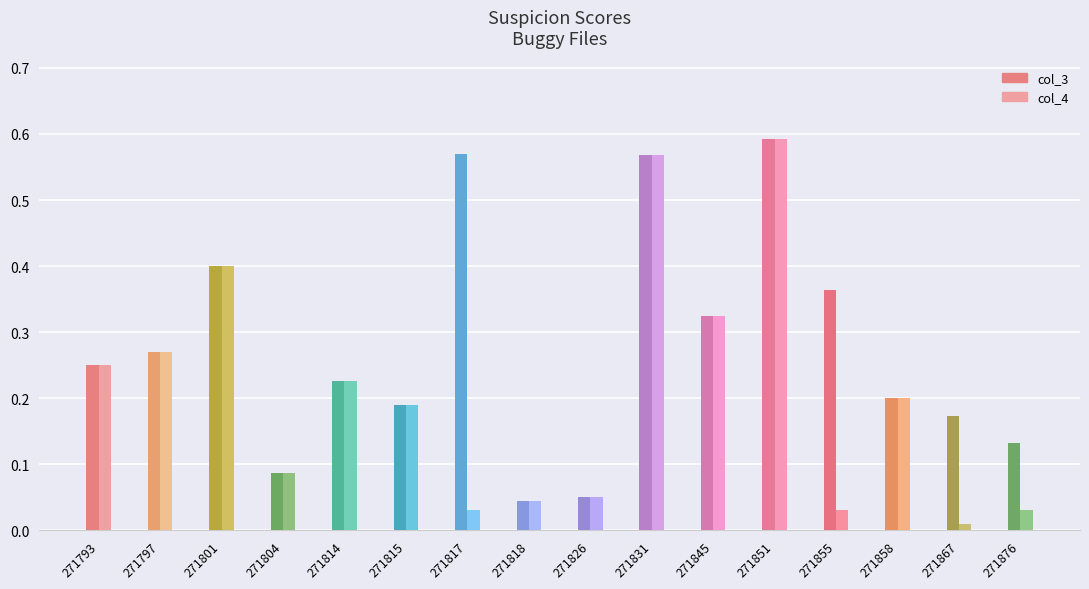

At which label is col_3 closest to 0?

271818